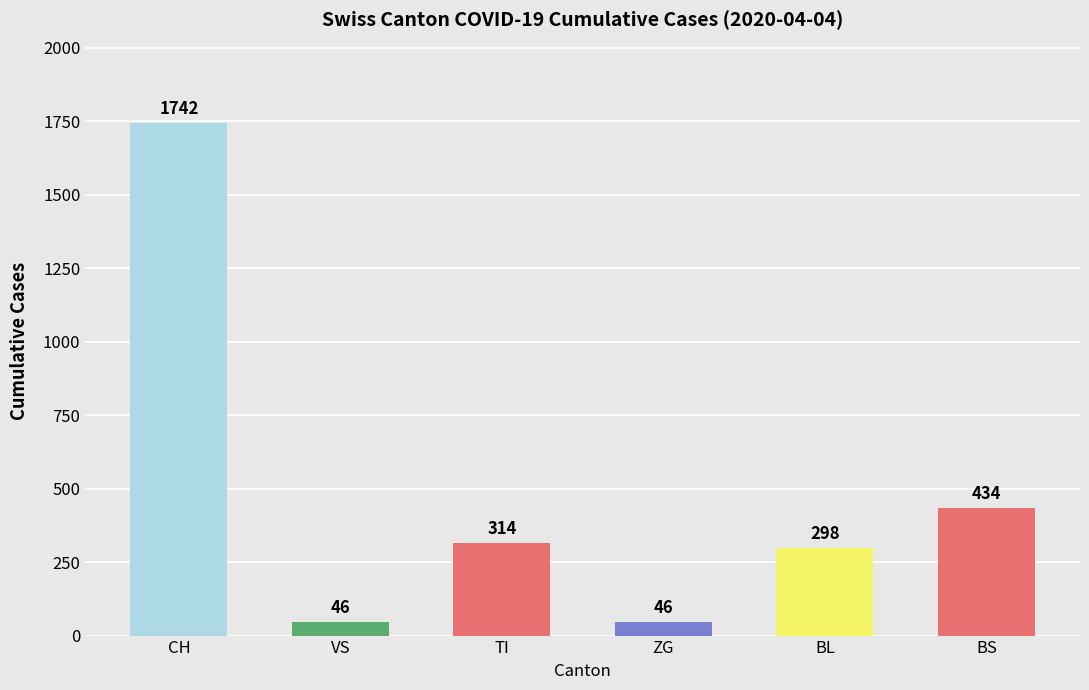

The TI series shows -112 at BS. True or false?

False